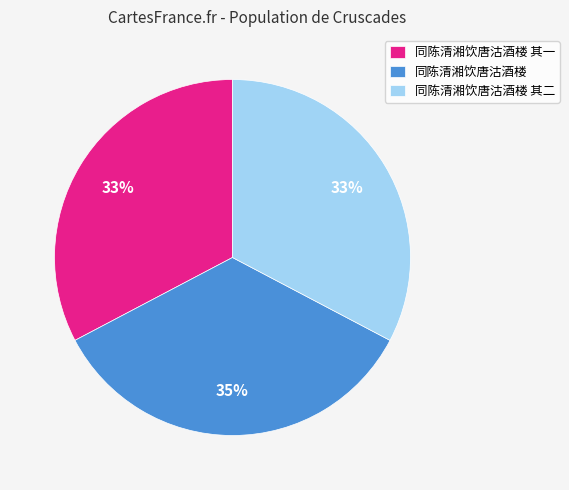

What is the ratio of the value at 同陈清湘饮唐沽酒楼 to the value at 同陈清湘饮唐沽酒楼 其一?

1.1